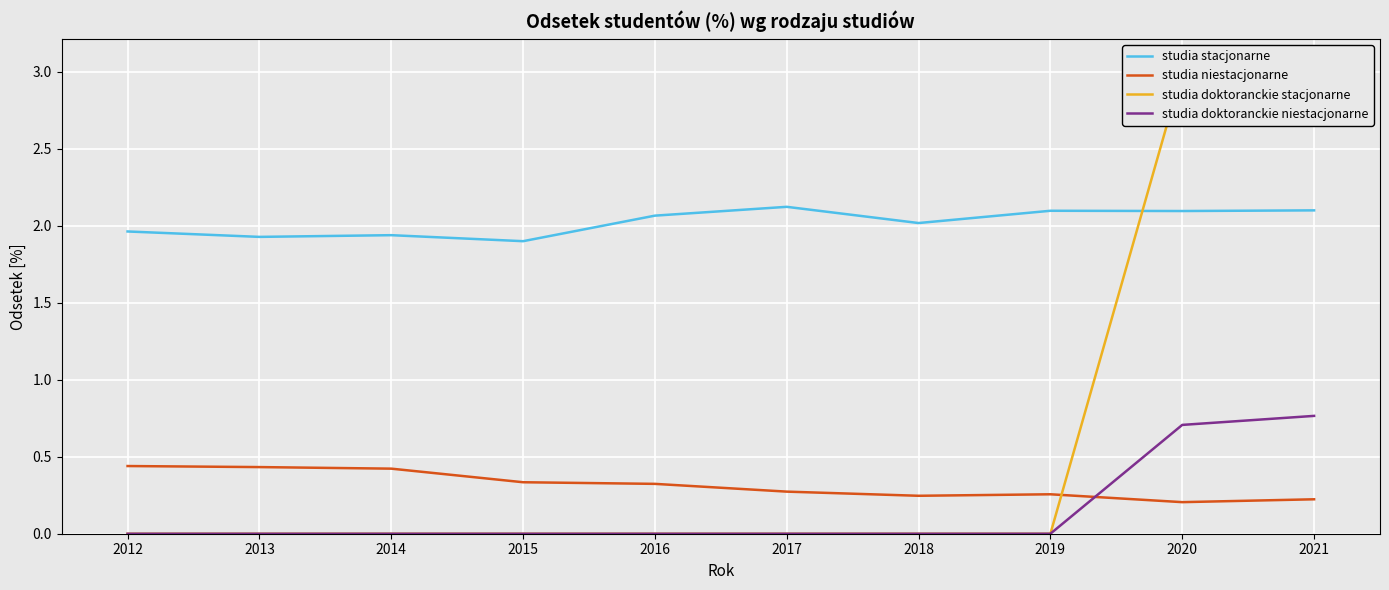

True or false: studia doktoranckie niestacjonarne and studia doktoranckie stacjonarne cross at least once.

False